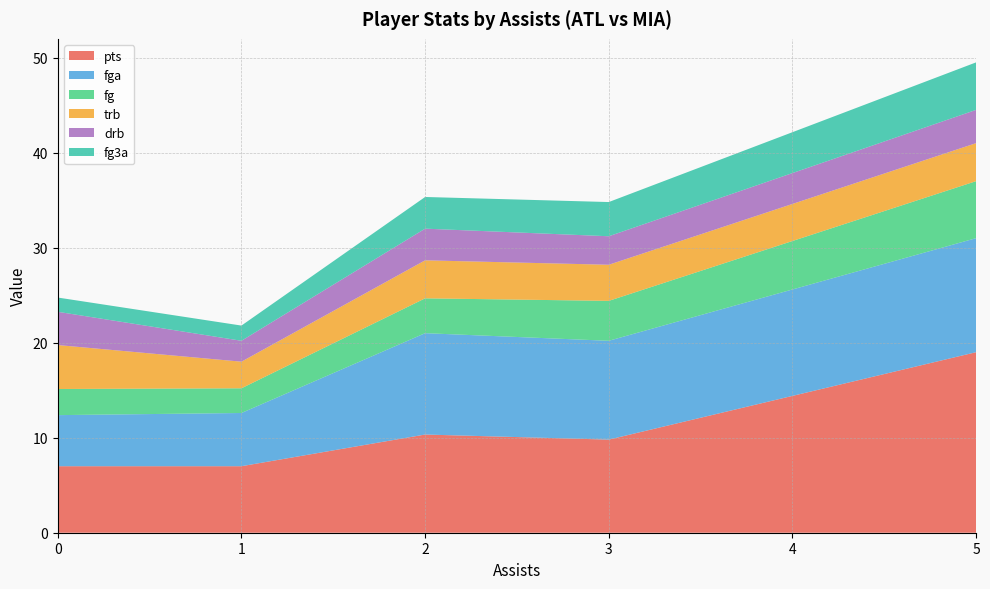

Is it true that pts equals 10.3 at 2?

True